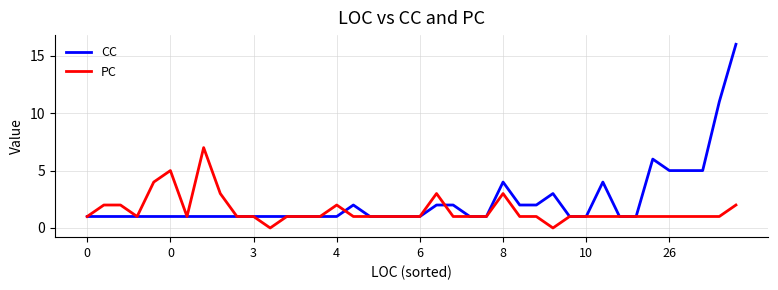

Which series has the widest spread of values?

CC